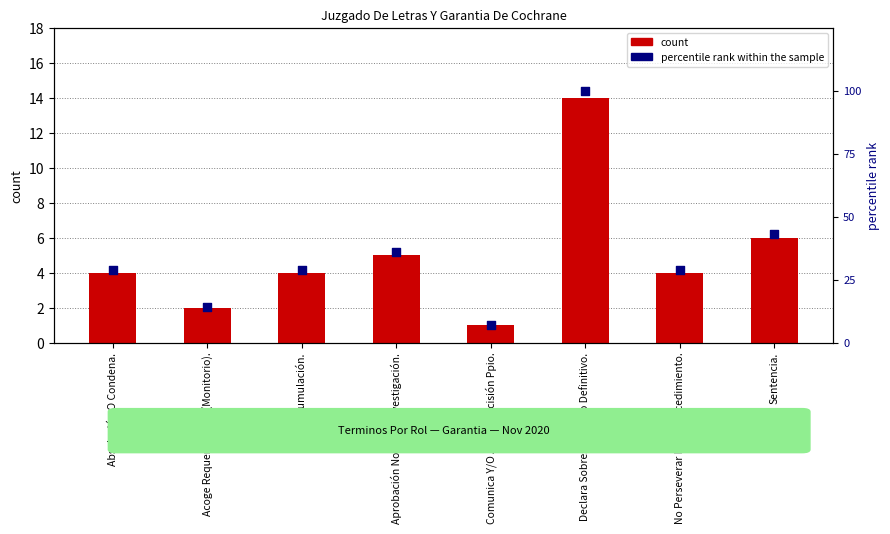

Is the value of count at Comunica Y/O Aplica Decisión Ppio. greater than the value of percentile rank within the sample at Comunica Y/O Aplica Decisión Ppio.?

No